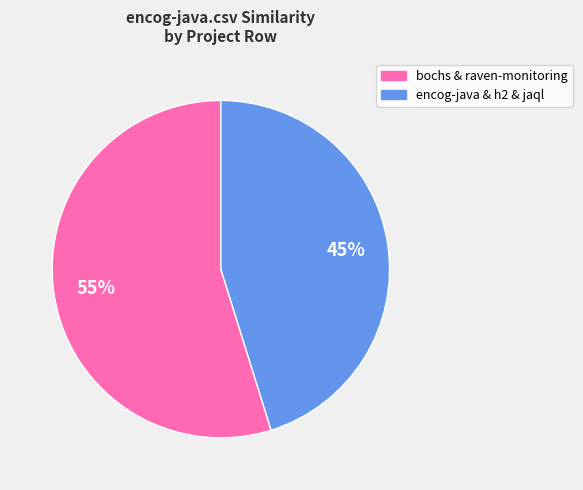

Does any single category account for the majority?

Yes